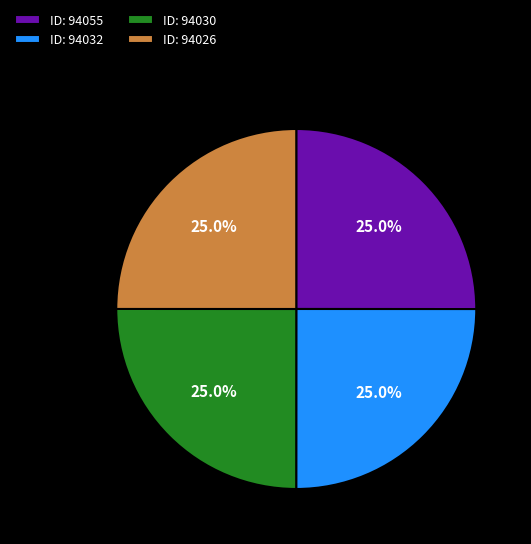

Combined, what portion of the pie is ID: 94026 and ID: 94055?

50.0%